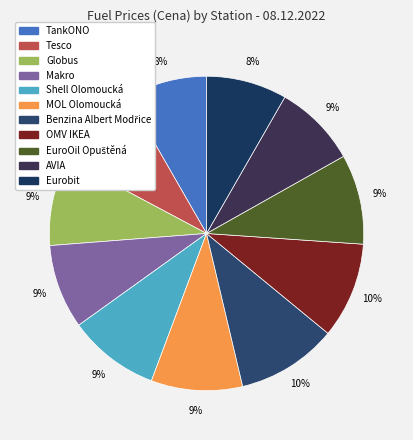

To the nearest percent, what percentage of the pie is Eurobit?

8%